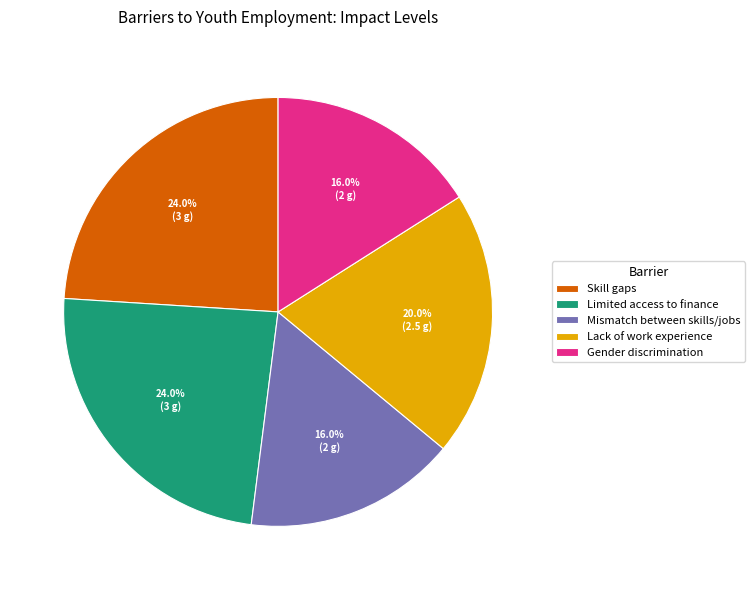

Does any single category account for the majority?

No